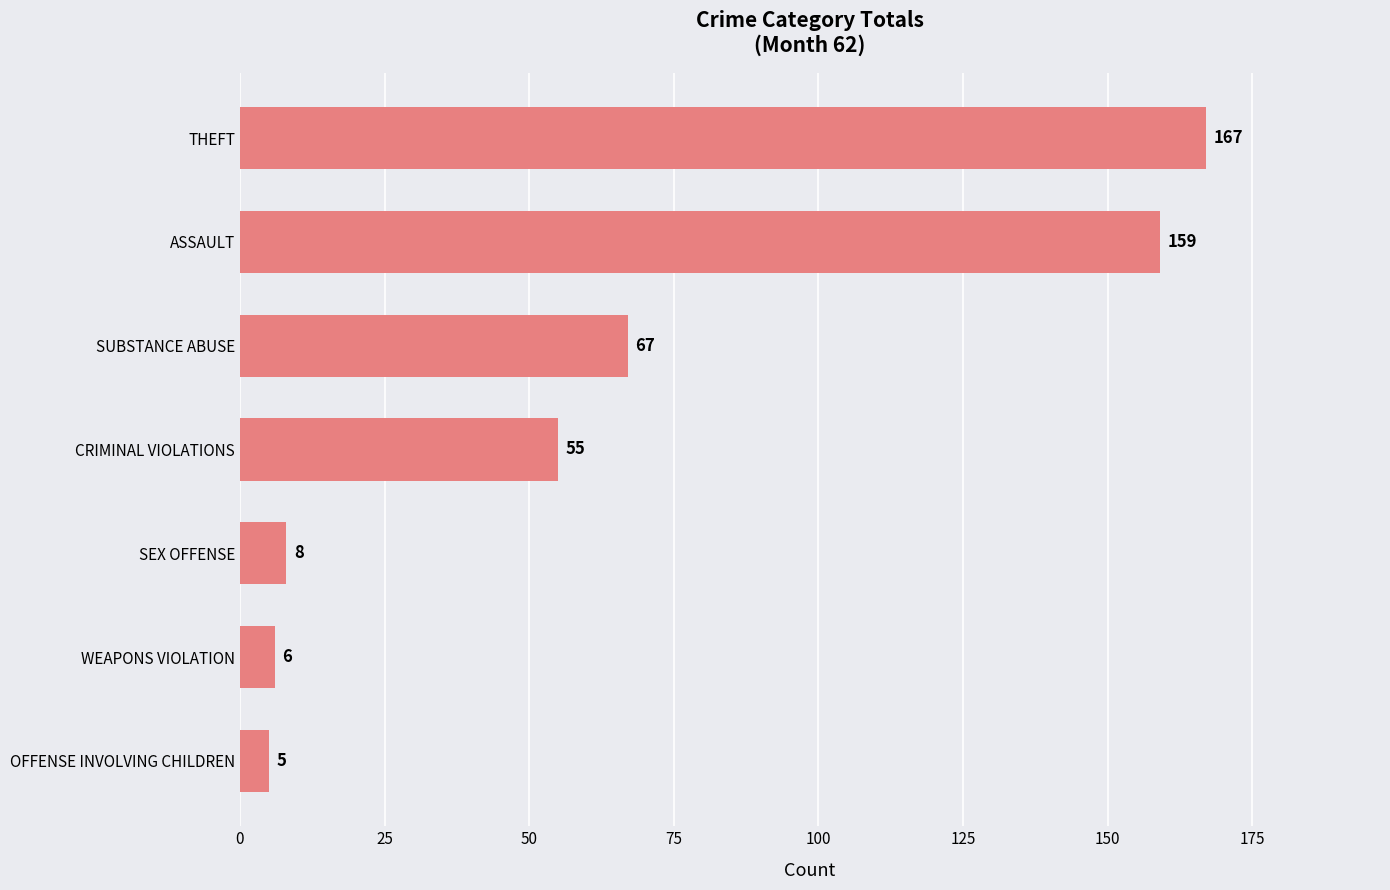

Which label corresponds to the largest value in the chart?

THEFT